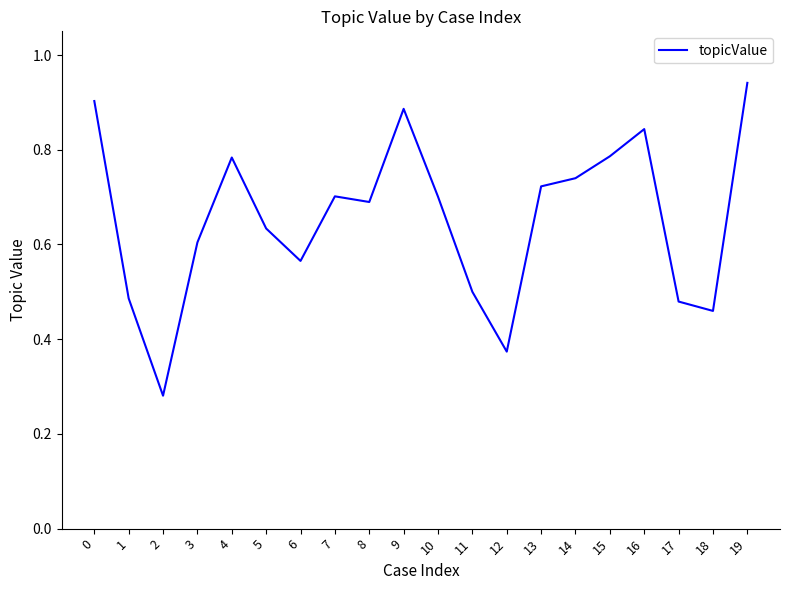

The chart shows a value of 0.6 at 3. True or false?

True